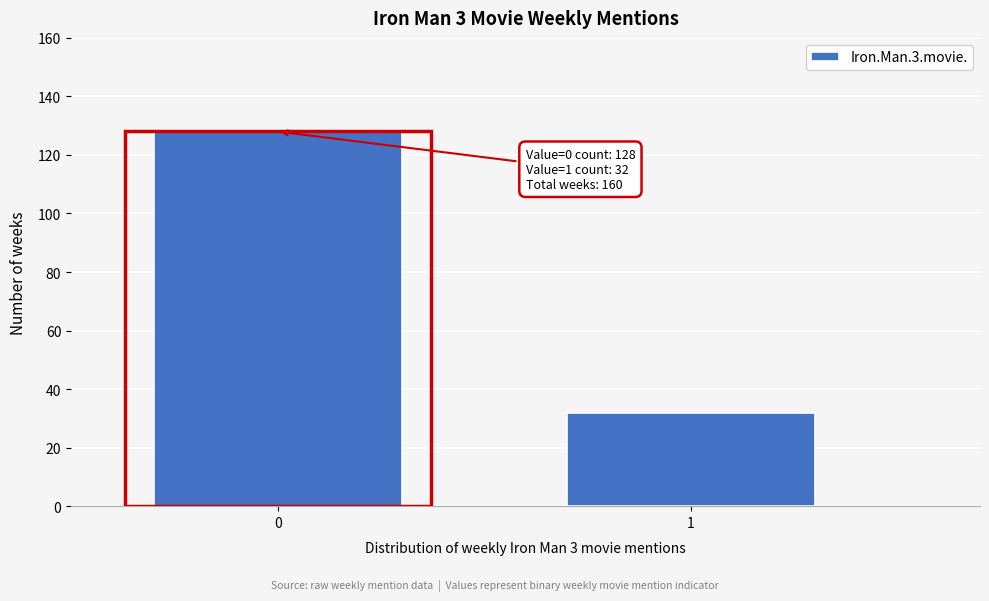

Reading right to left, list all the values displayed in this chart.

32	128